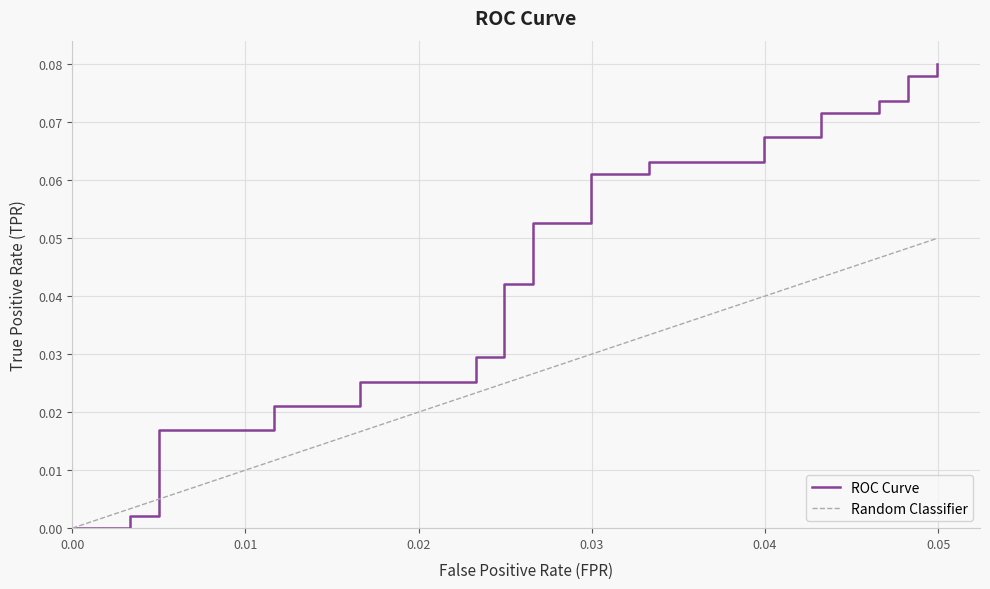

True or false: the data has more than 2 interior local peaks.

False